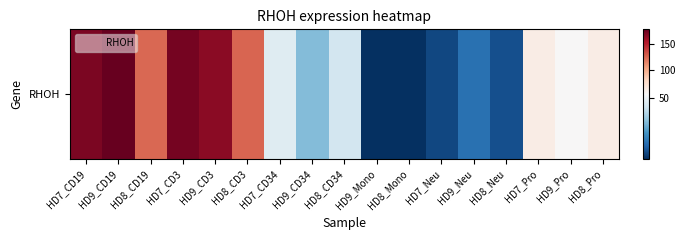

Approximately how many times larger is the value at HD8_CD19 compared to HD7_CD19?

0.7